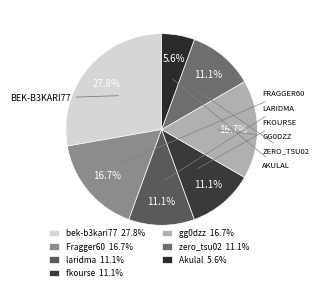

Count the number of slices in the pie.

7